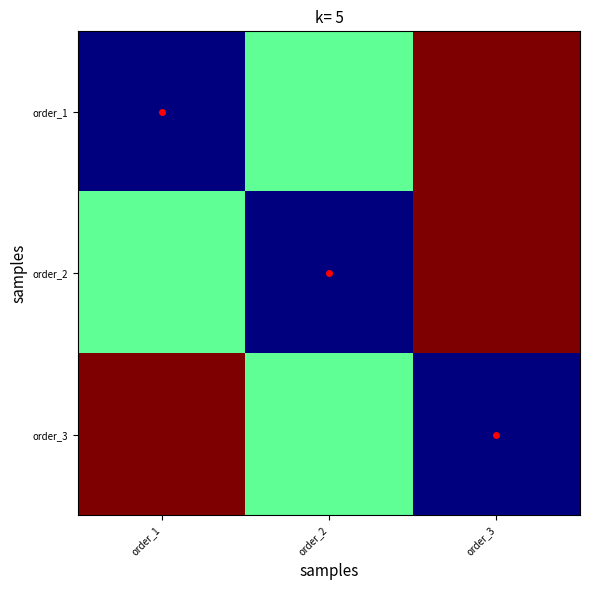

Rank the series by their maximum value, from lowest to highest.

order_1, order_2, order_3